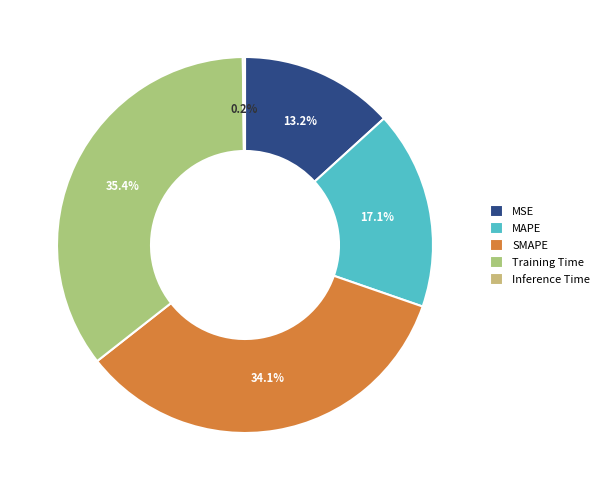

Count the number of slices in the pie.

5